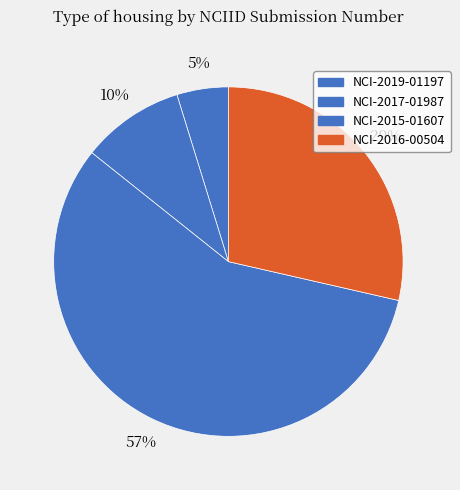

How many segments does this pie chart have?

4